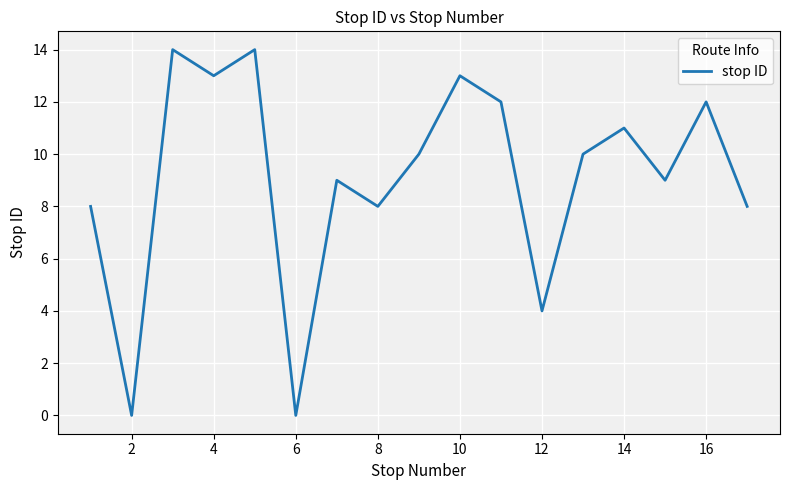

What is the maximum value shown in the chart?

14